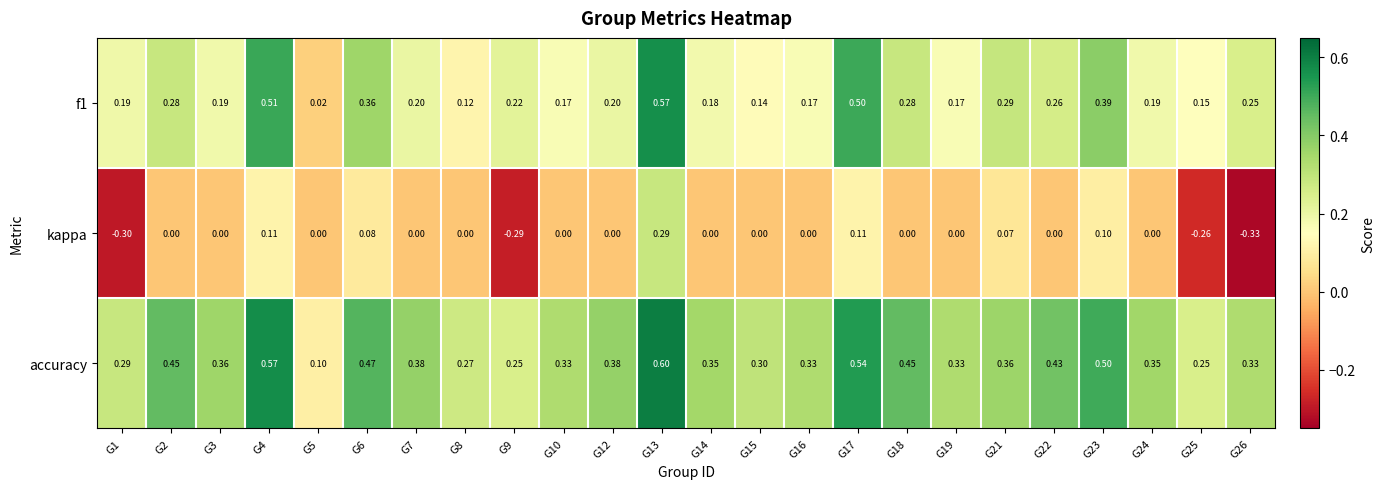

Which series has the largest range (max minus min)?

kappa